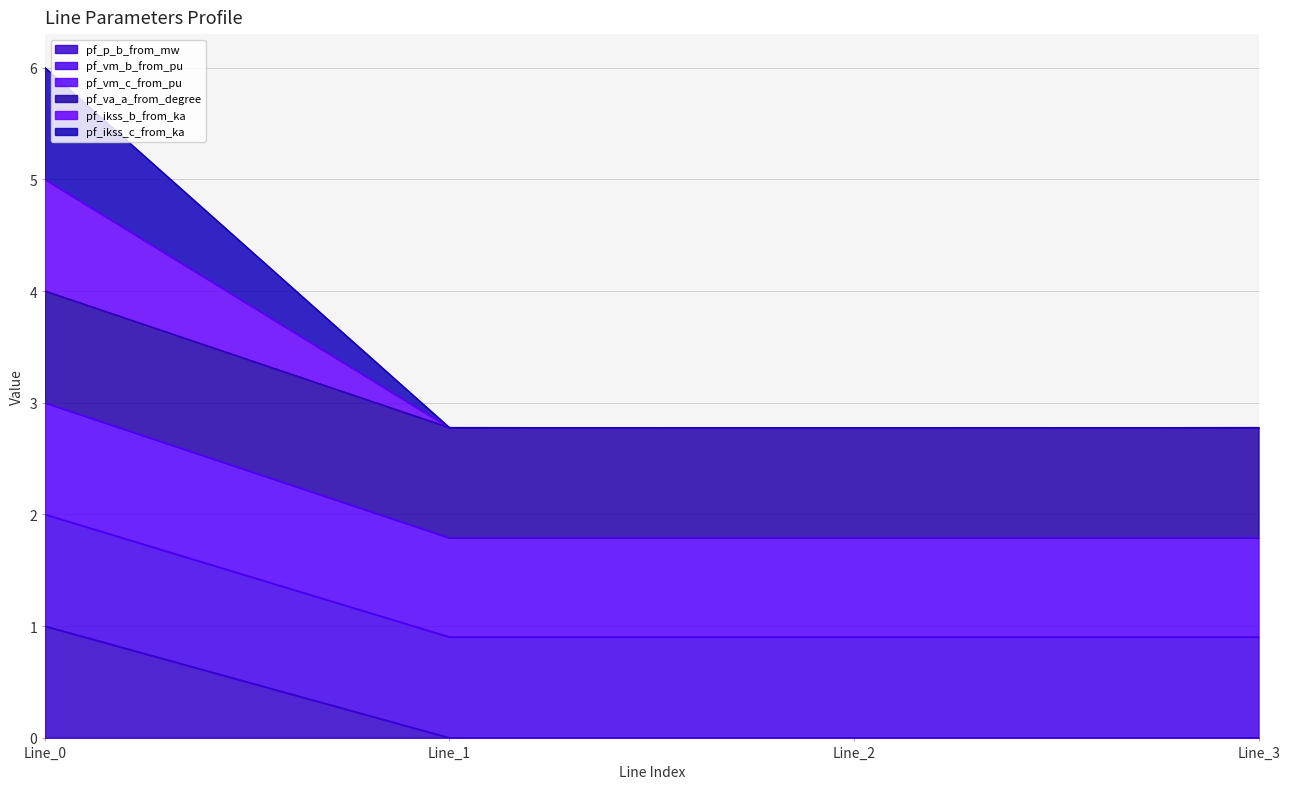

True or false: pf_vm_c_from_pu and pf_p_b_from_mw intersect in this chart.

False